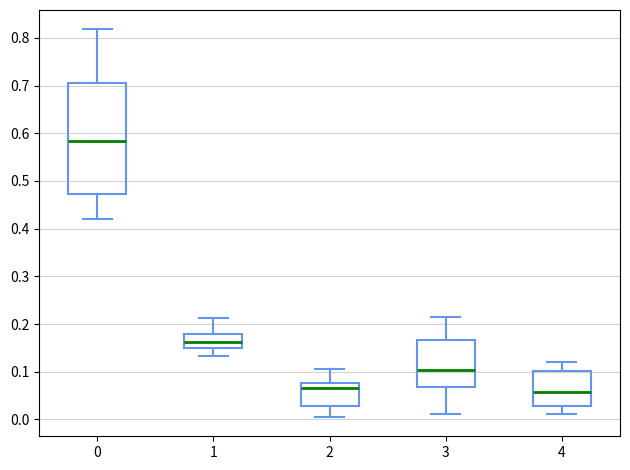

Comparing the boxes themselves (not the whiskers), which one is the tallest?

0